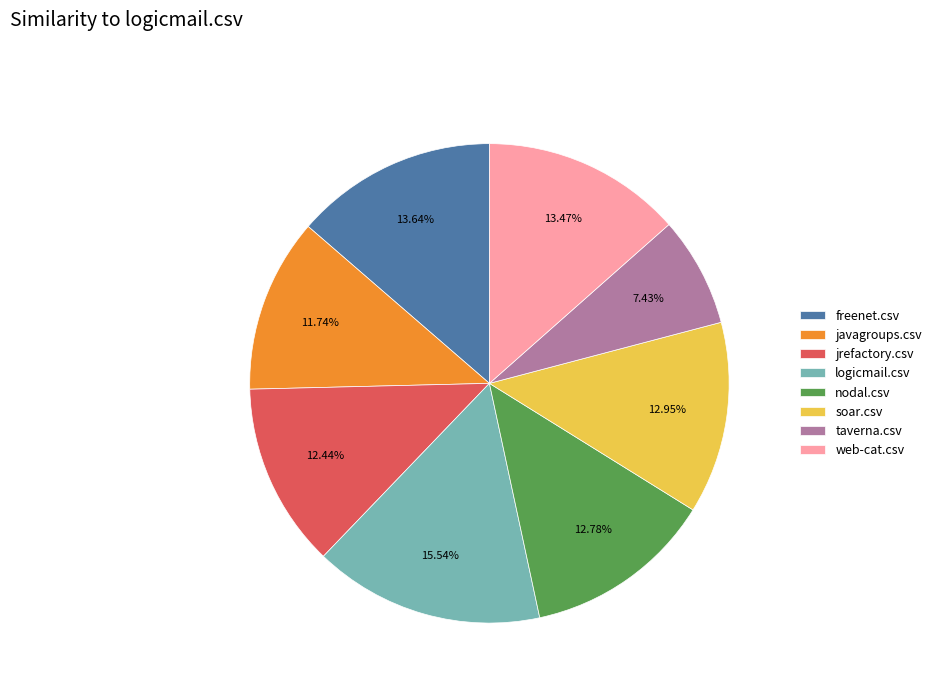

To the nearest percent, what is the combined percentage of web-cat.csv and logicmail.csv?

29%